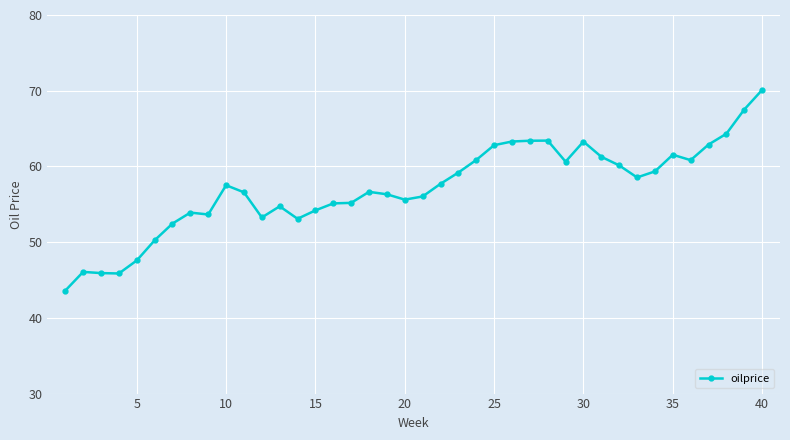

True or false: the data has more than 1 interior local peaks.

True